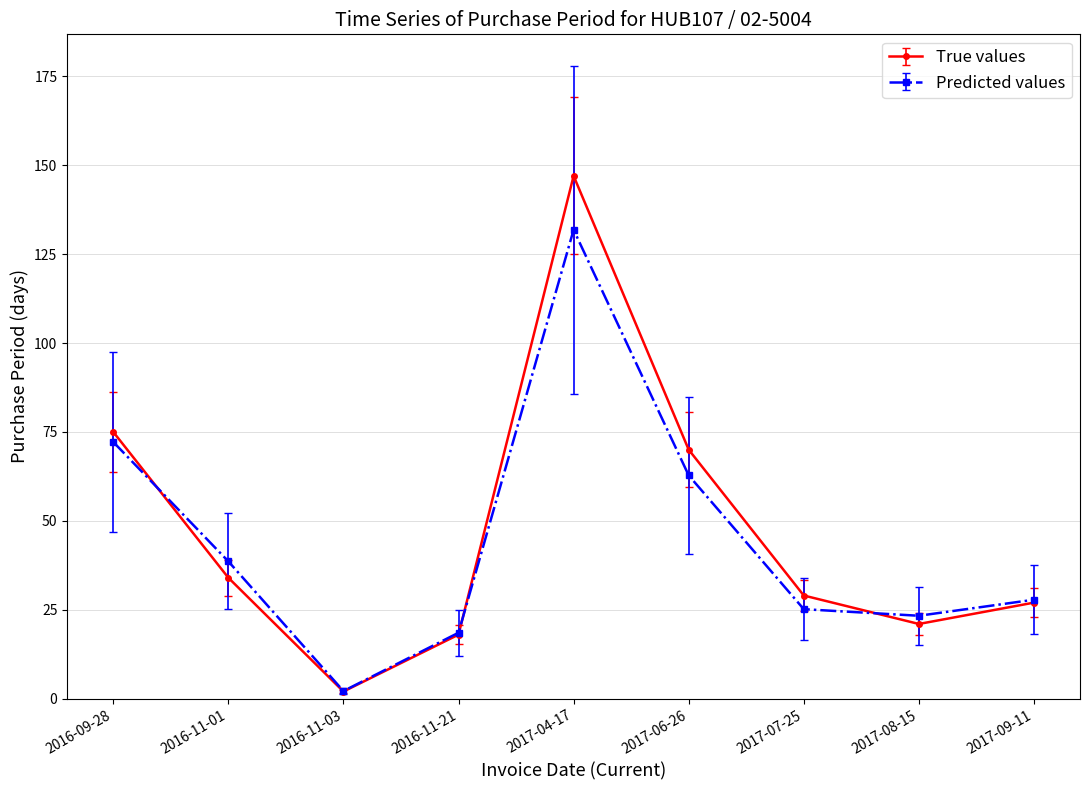

Which series has the widest spread of values?

True values